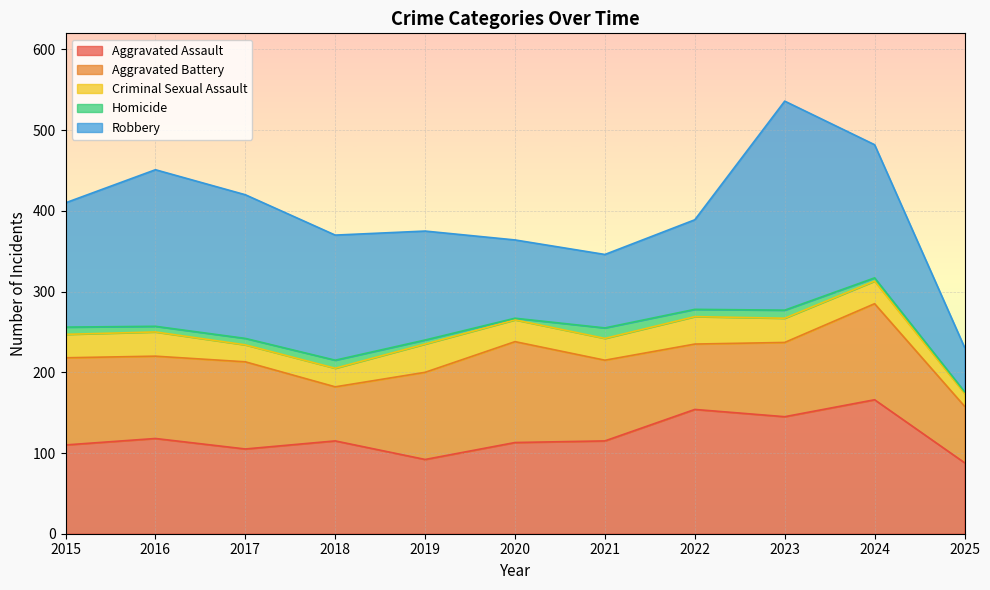

What is the approximate value of Aggravated Assault at 2016?

118